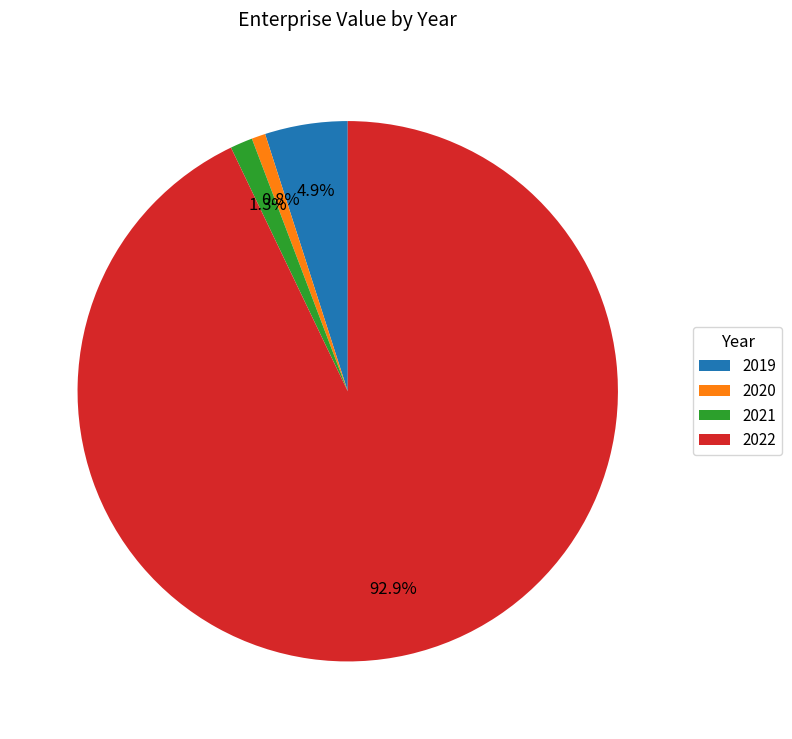

What percentage is the 2021 slice, to the nearest percent?

1%